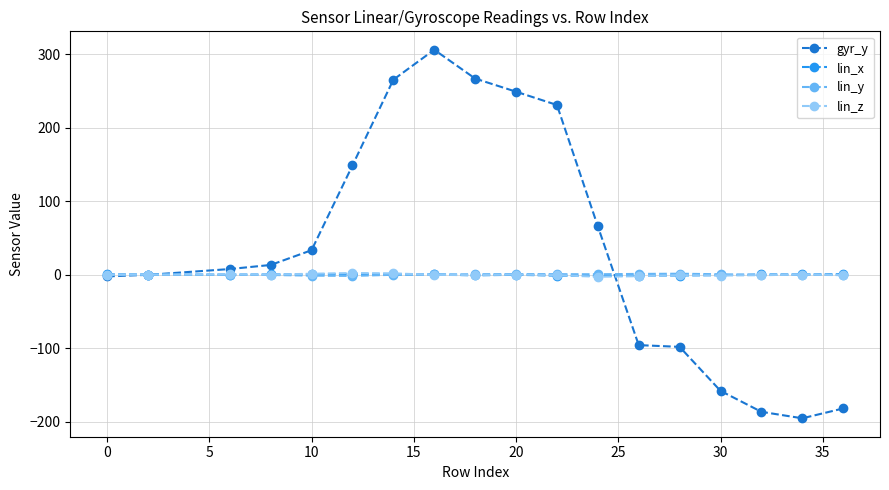

Which series has the widest spread of values?

gyr_y